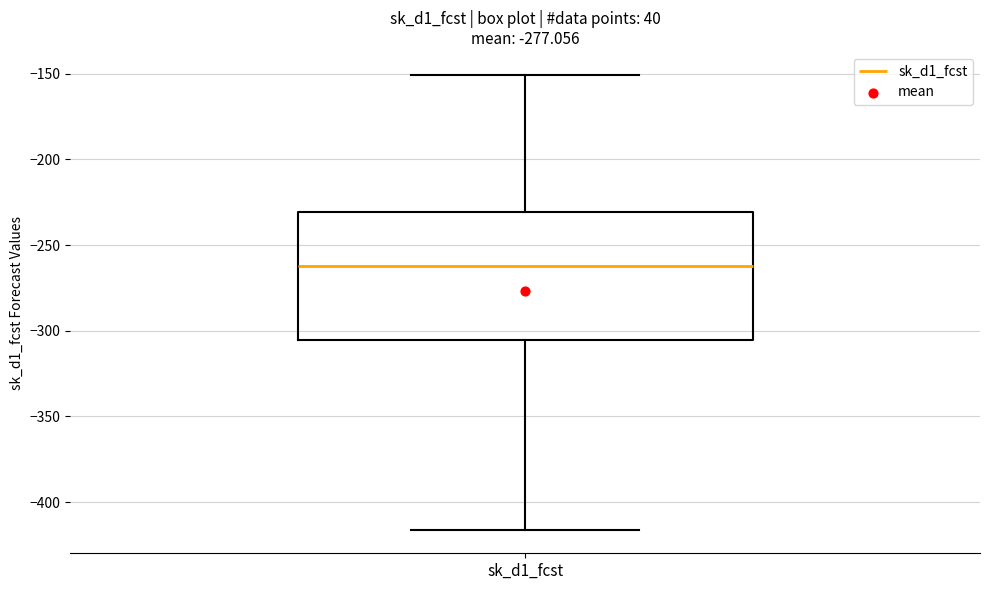

Read this box plot against the y-axis: the position of the median line, the range covered by the box, and the ends of both whiskers. The values are not printed on the chart, so give them approximately, as read against the axis.

median -260, box -305 to -230, whiskers -415 to -150